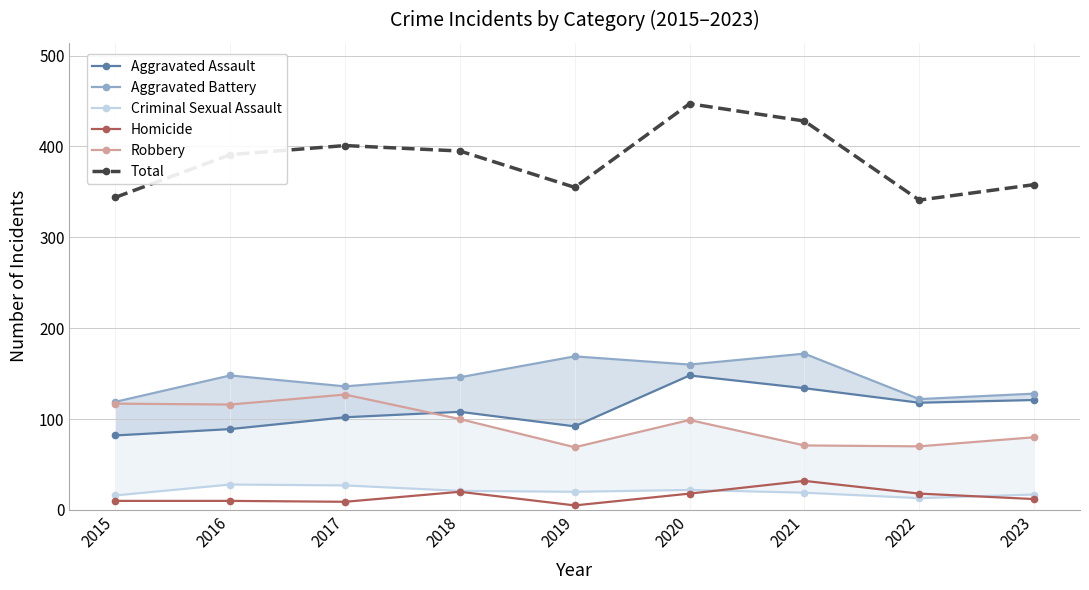

In Aggravated Assault, how many points are lower than both neighbors (excluding endpoints)?

2